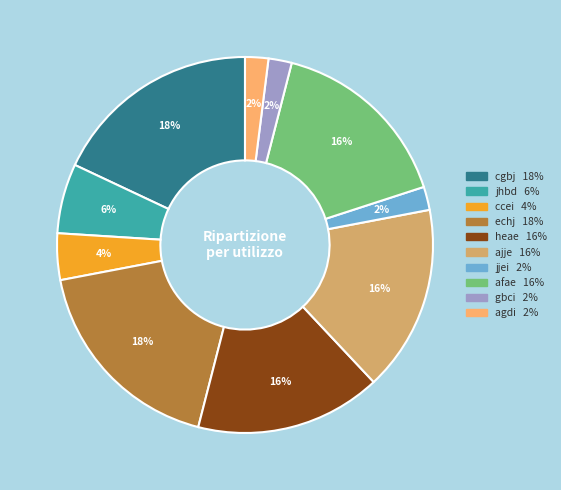

Is cgbj the majority of the pie?

No